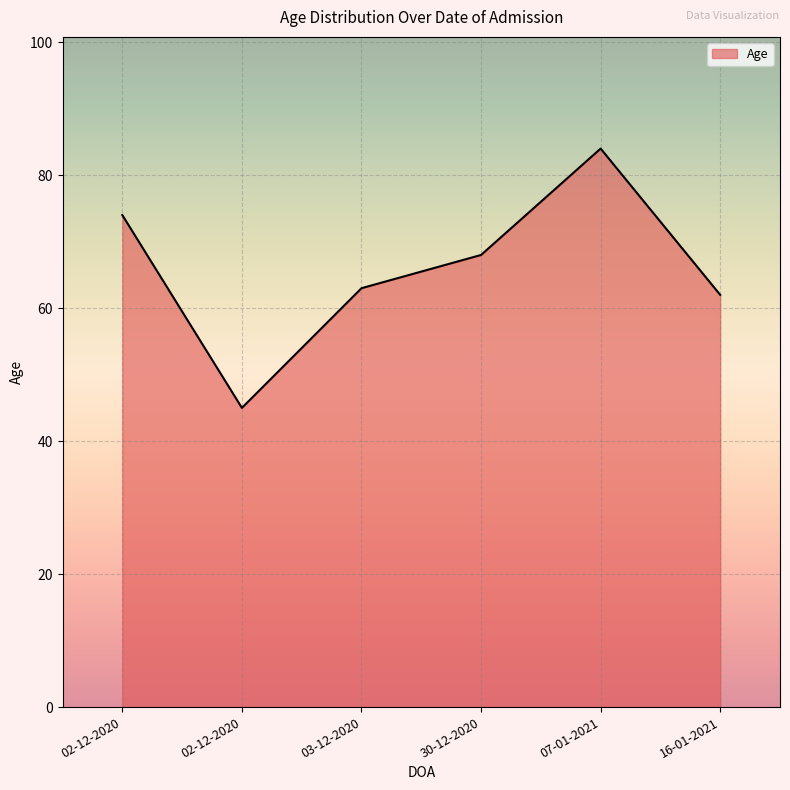

Is it true that the value at 02-12-2020 is 118?

False